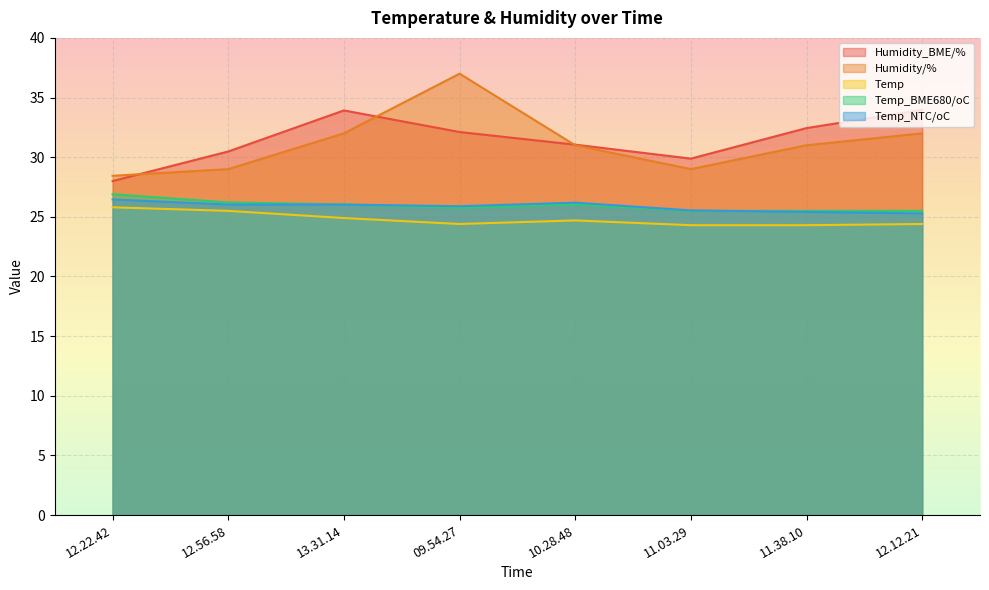

List the series in order of their peak value, lowest first.

Temp, Temp_NTC/oC, Temp_BME680/oC, Humidity_BME/%, Humidity/%